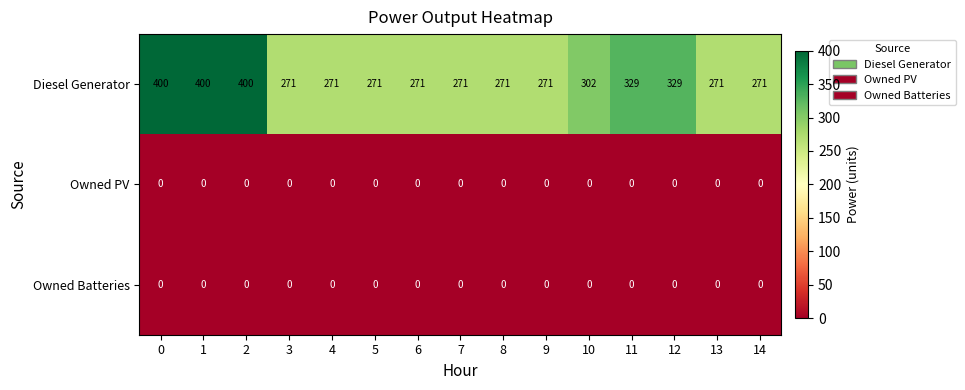

Which series has the largest total across all categories?

Diesel Generator